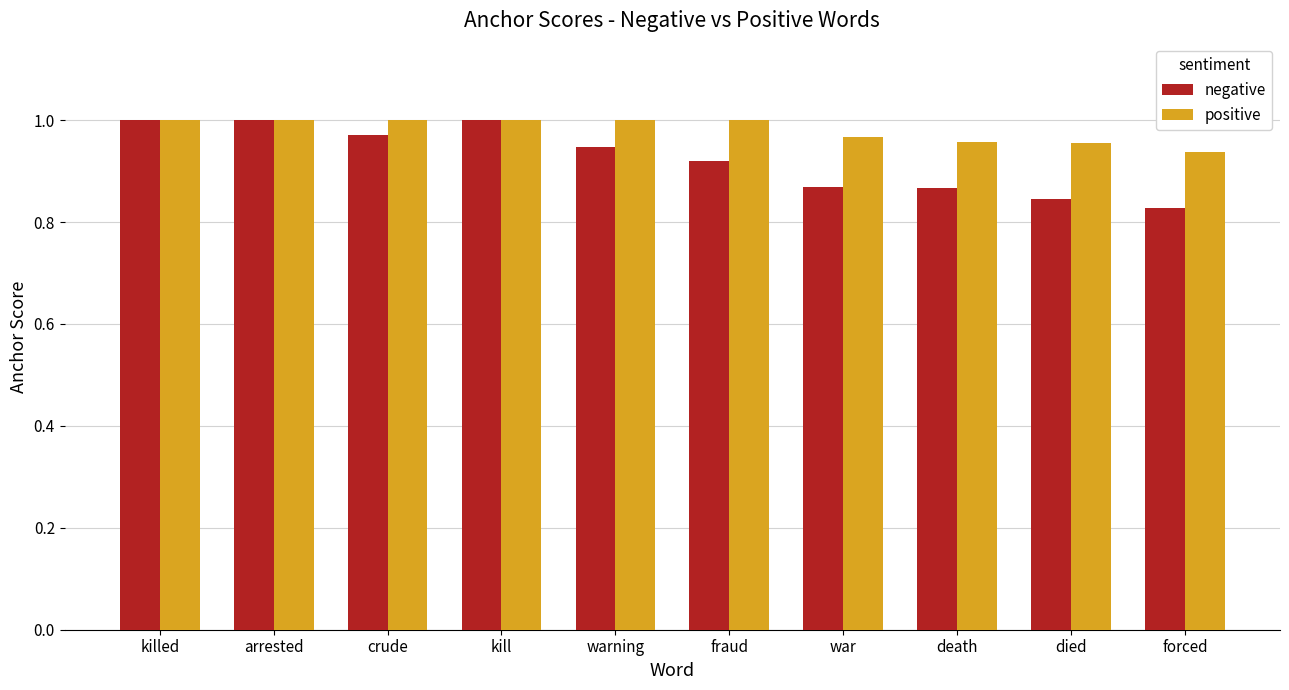

The positive series shows 1.0 at warning. True or false?

True